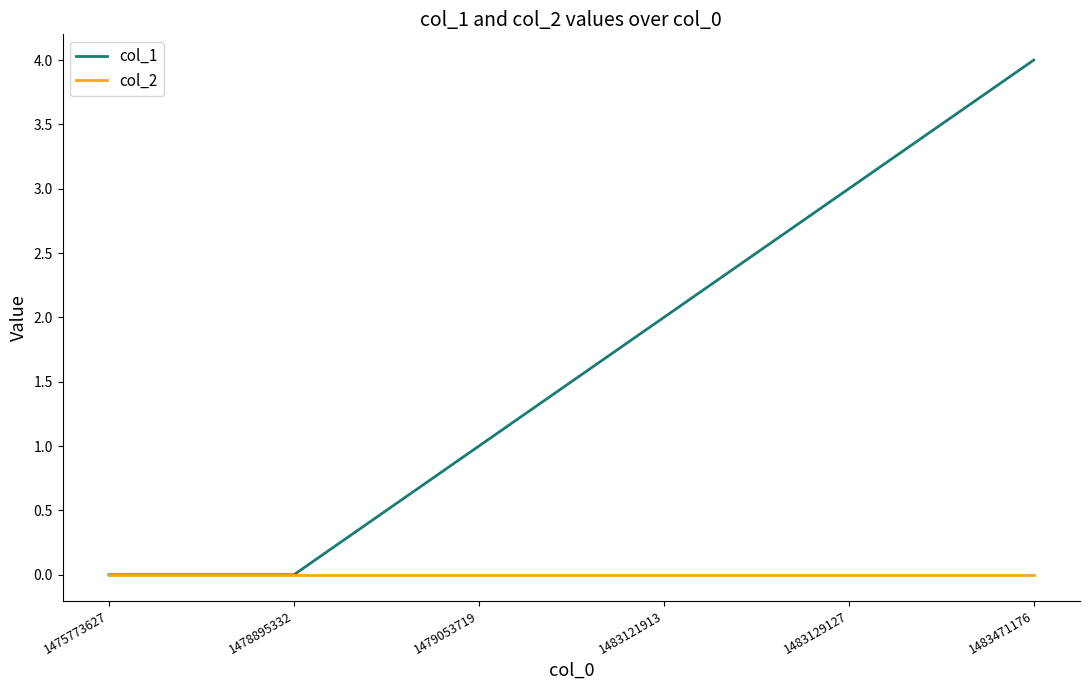

Between 1483129127 and 1483471176, which series saw the biggest shift?

col_1